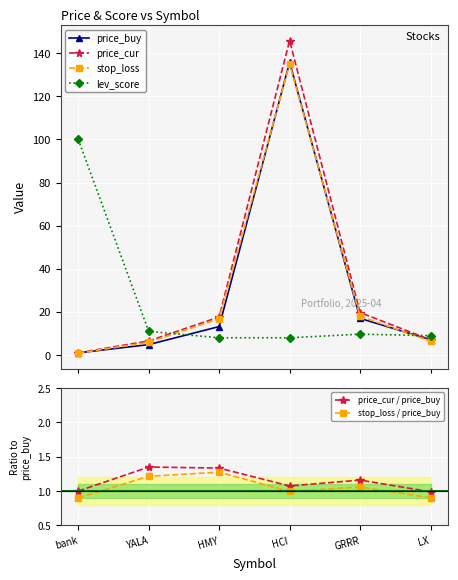

What is the value of the lev_score point at the 4th from the left?

8.0